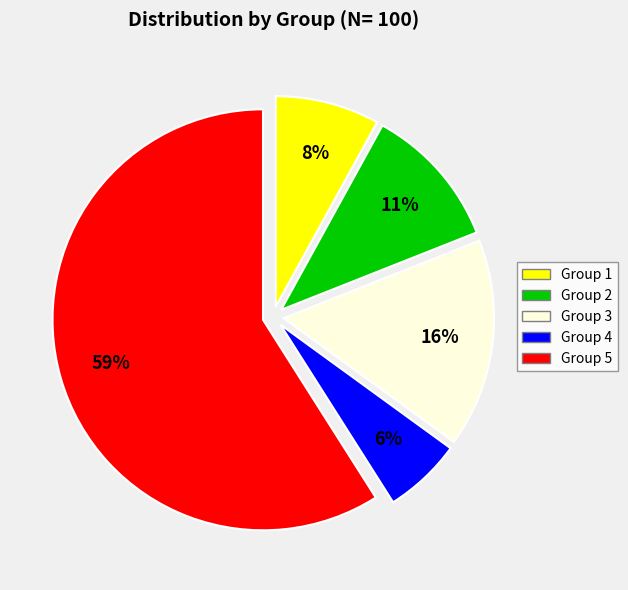

To the nearest percent, what is the difference between the largest and smallest slice percentages?

53%